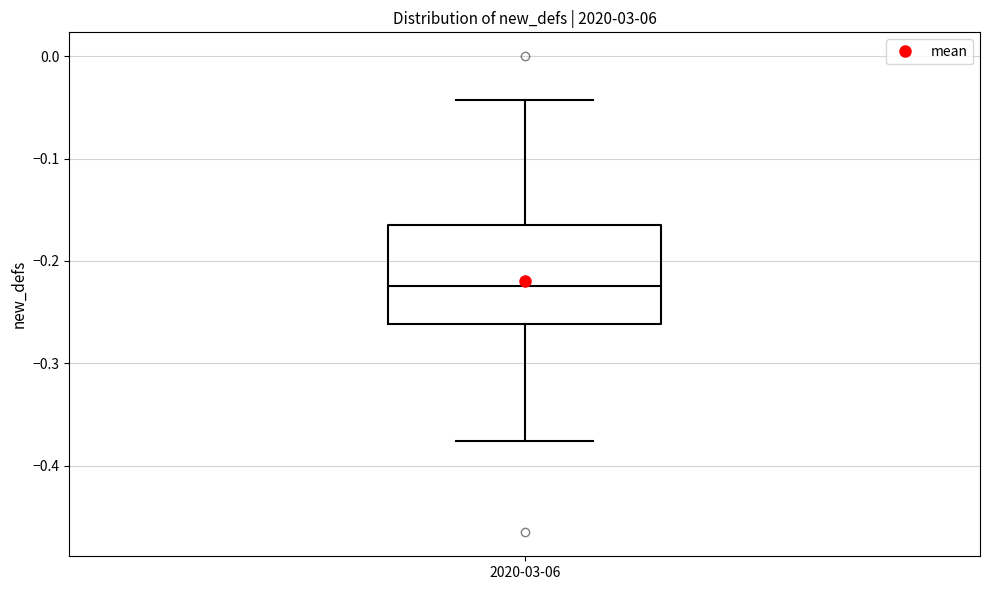

Read this box plot against the y-axis: the position of the median line, the range covered by the box, and the ends of both whiskers. The values are not printed on the chart, so give them approximately, as read against the axis.

median -0.22, box -0.26 to -0.17, whiskers -0.38 to -0.04